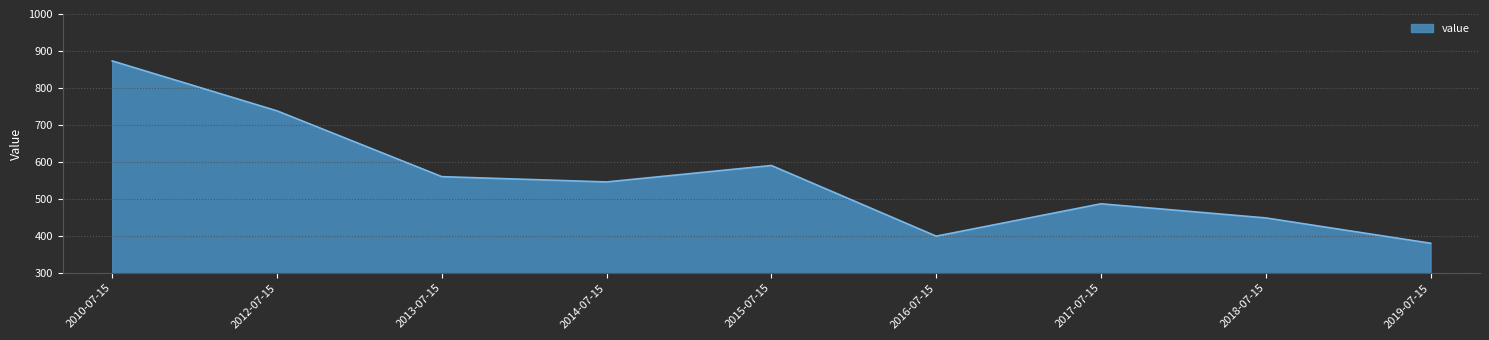

What is the sum of all values?

5022.8